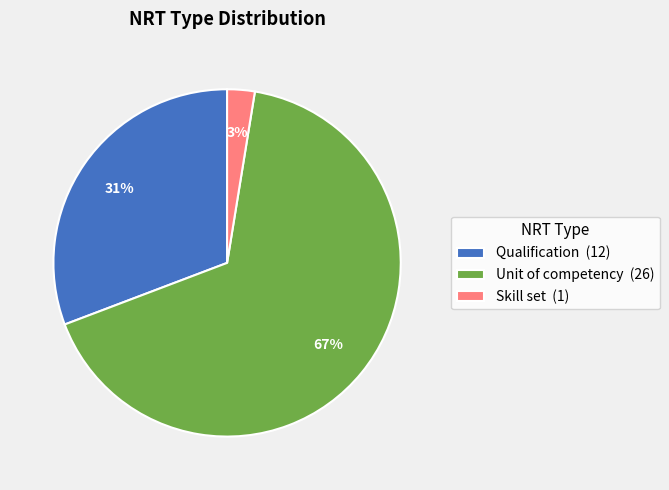

Does Qualification represent more than half of the total?

No